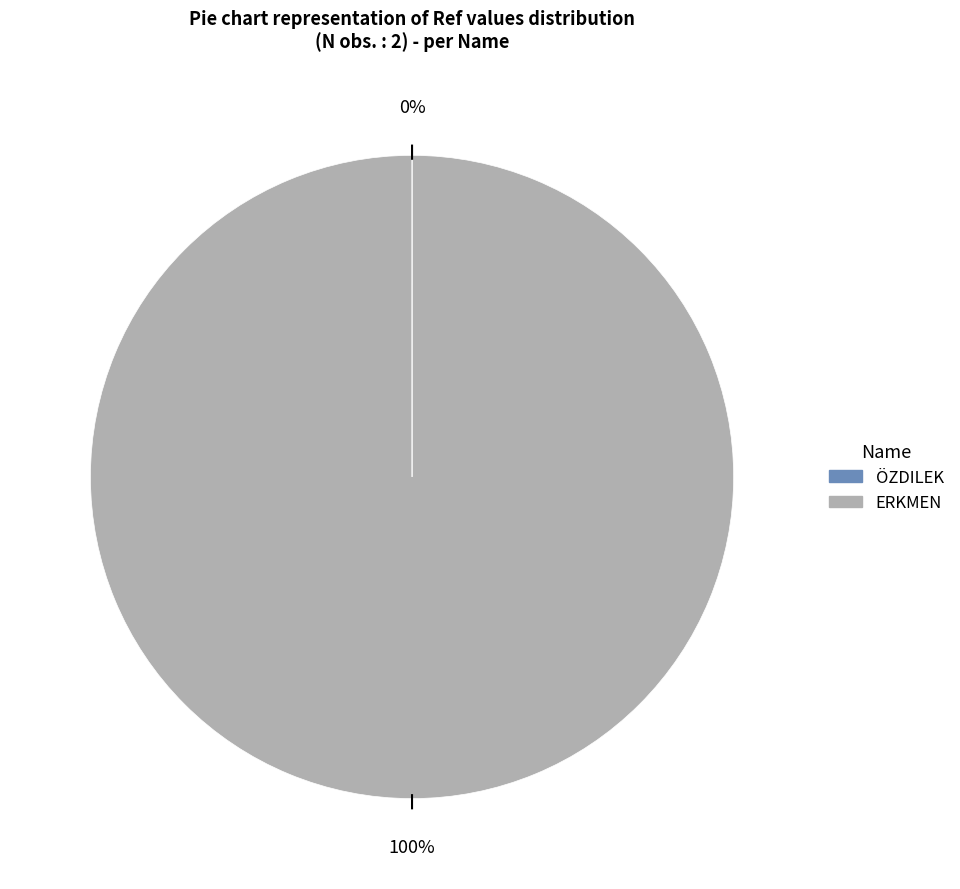

To the nearest percent, what is the average slice percentage?

50%